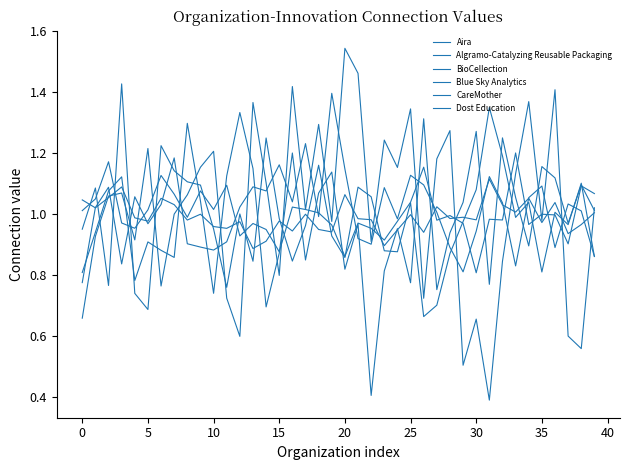

What is the minimum value for CareMother?

0.7